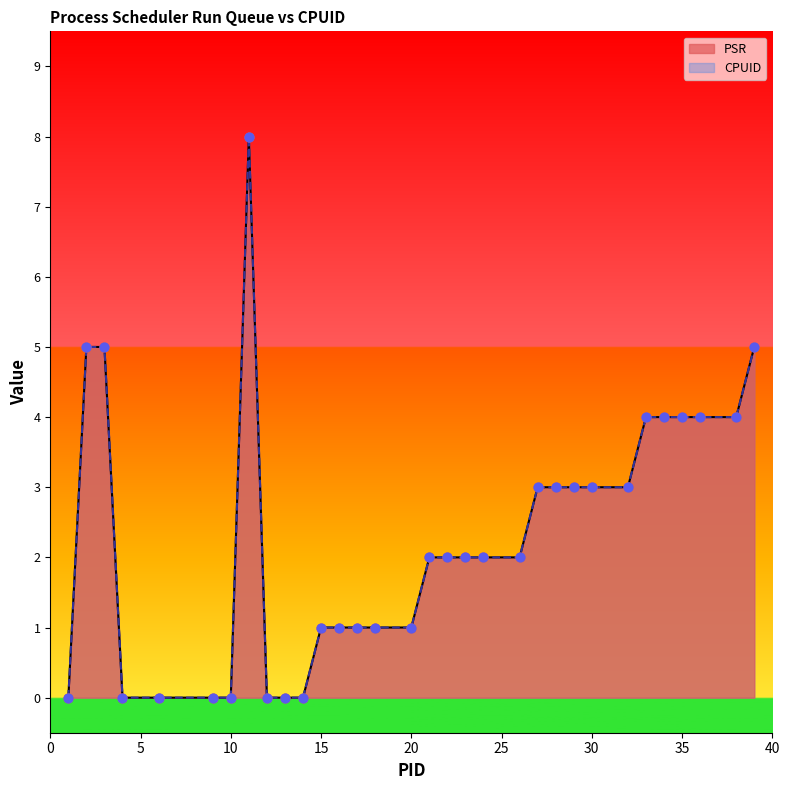

Which series has the largest total across all categories?

PSR